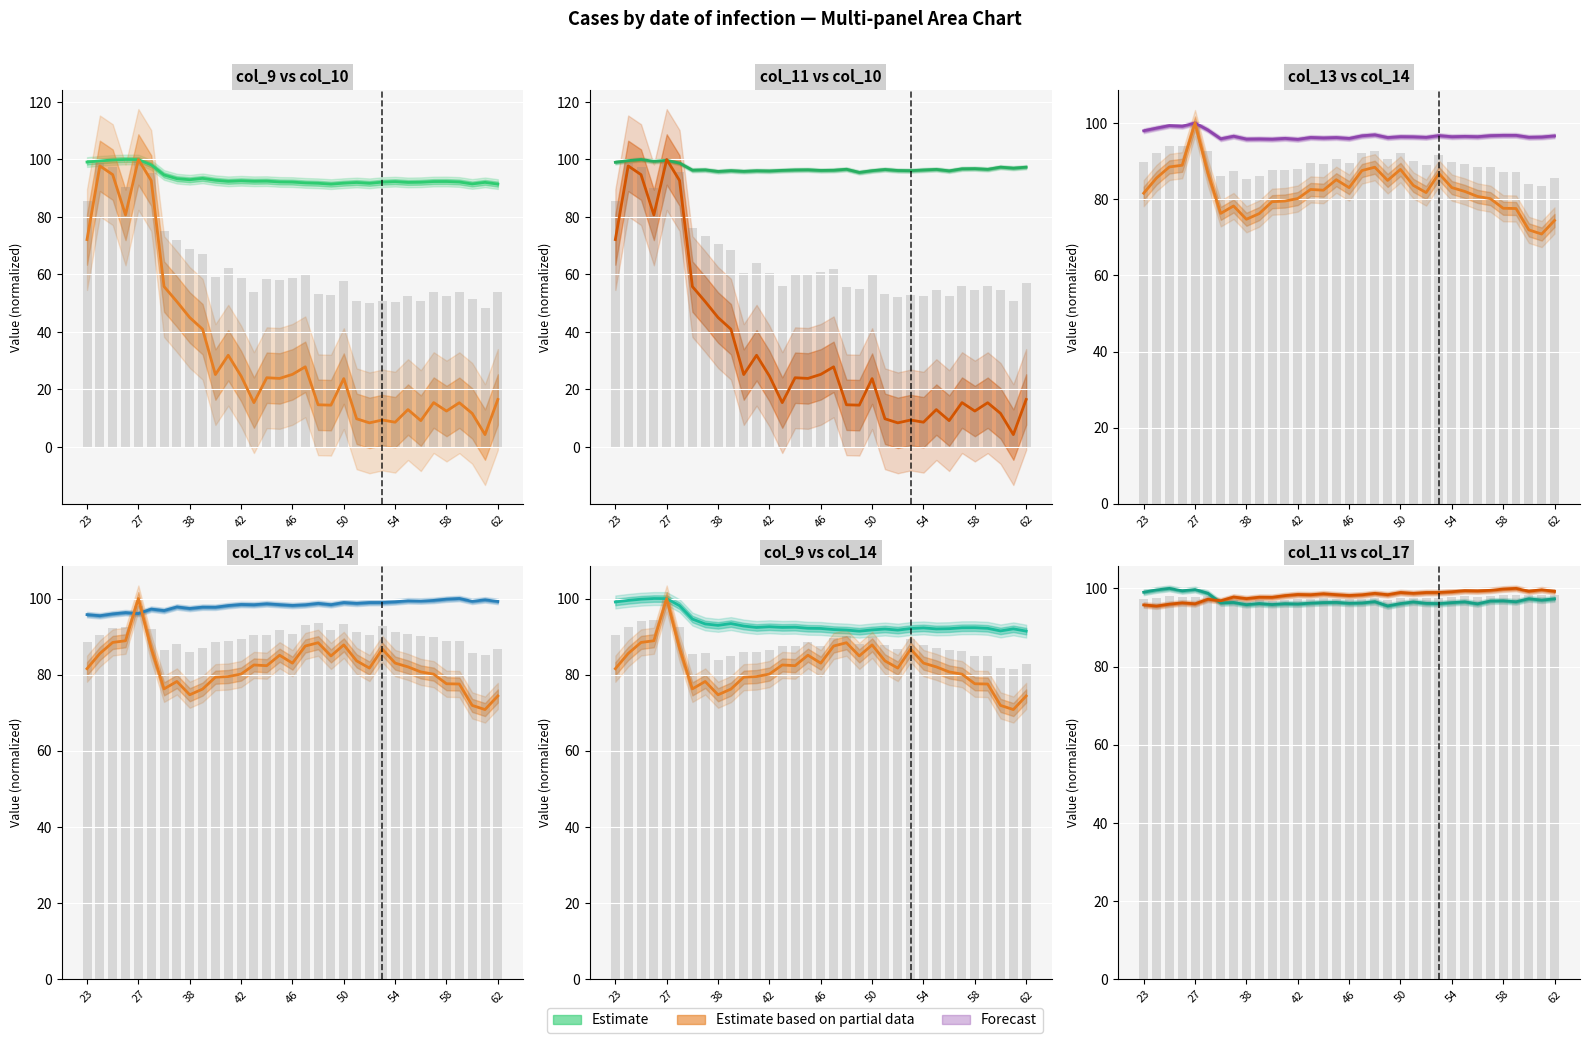

How many data points in col_9 are less than 92?

8